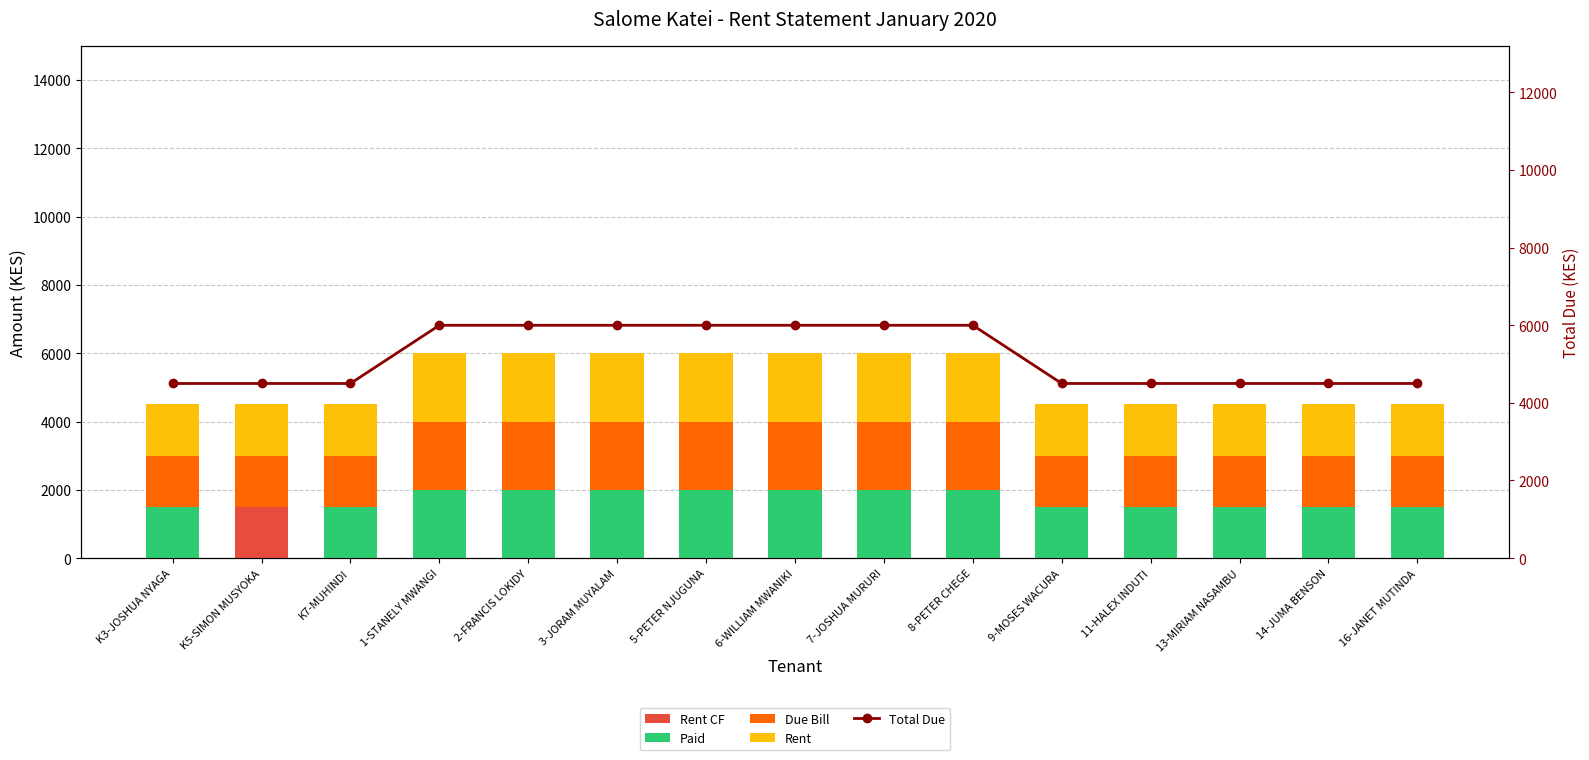

How many data points does each series have?

15